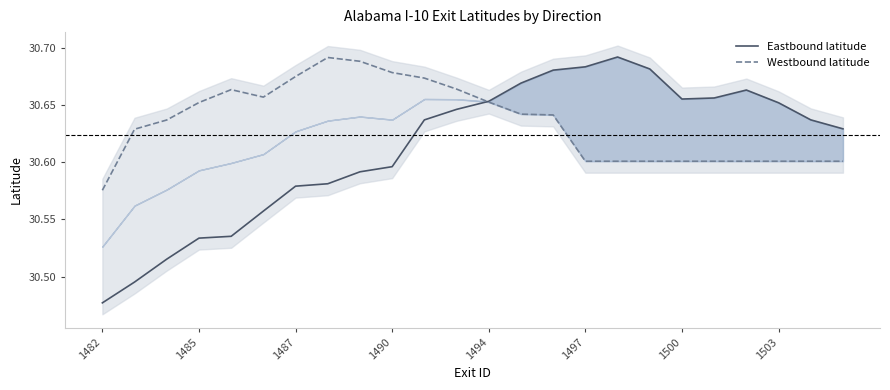

Does the chart have visible grid lines?

No